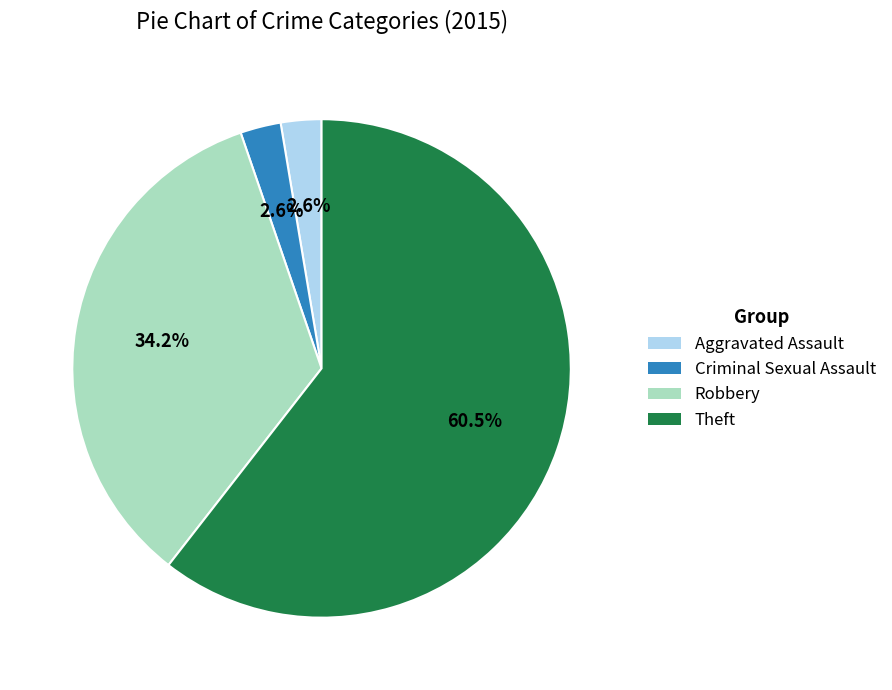

Is the sum of Robbery and Criminal Sexual Assault greater than half?

No